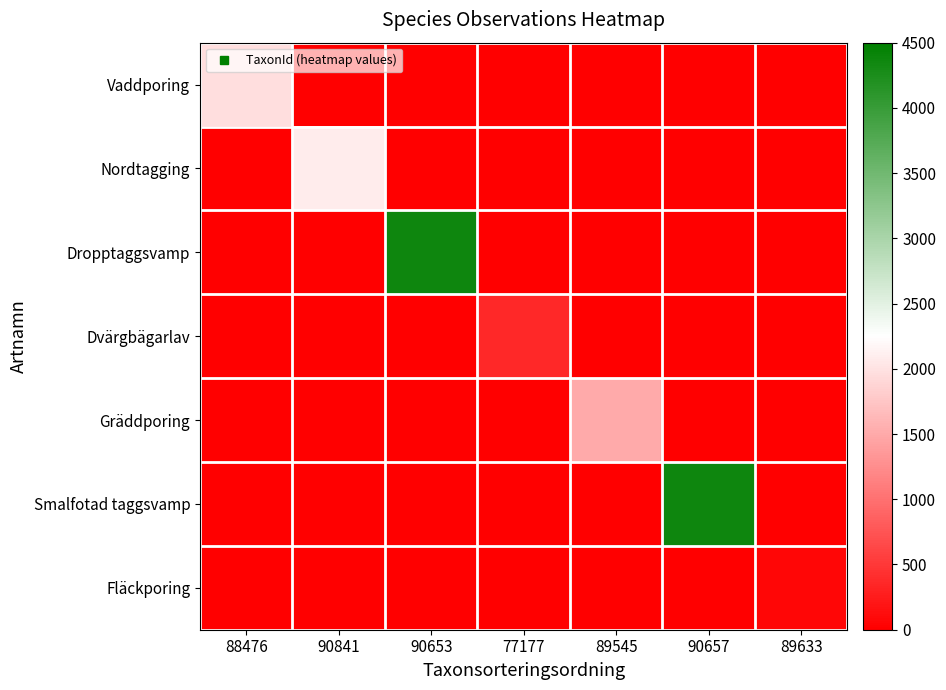

What is the total value across all series at 90657?

4365